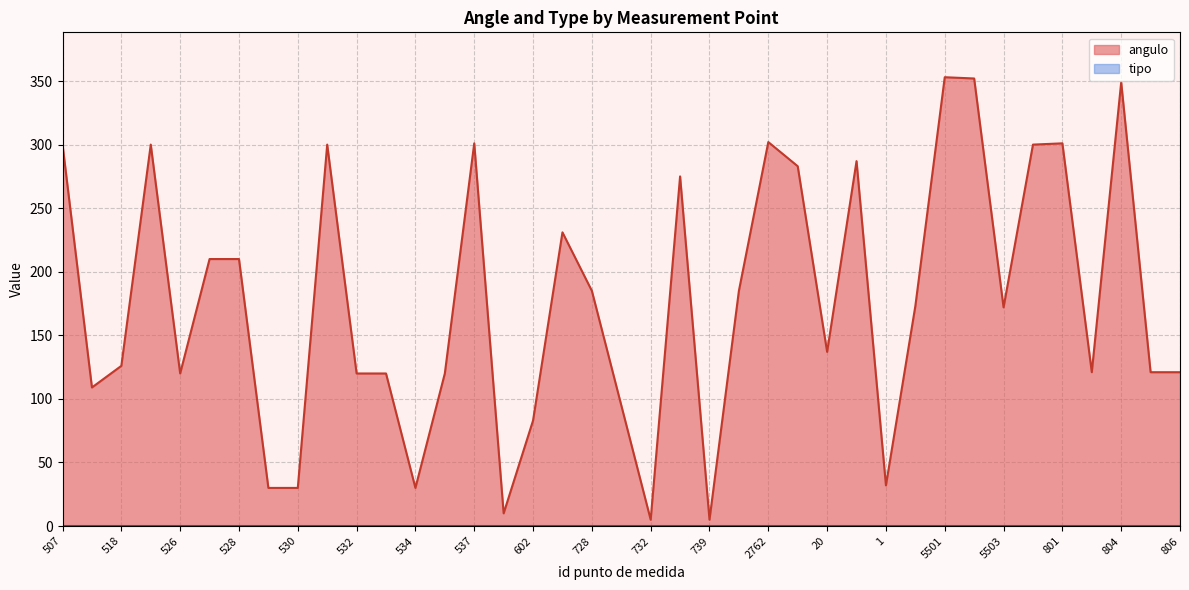

Which label corresponds to the smallest value in the chart?

732